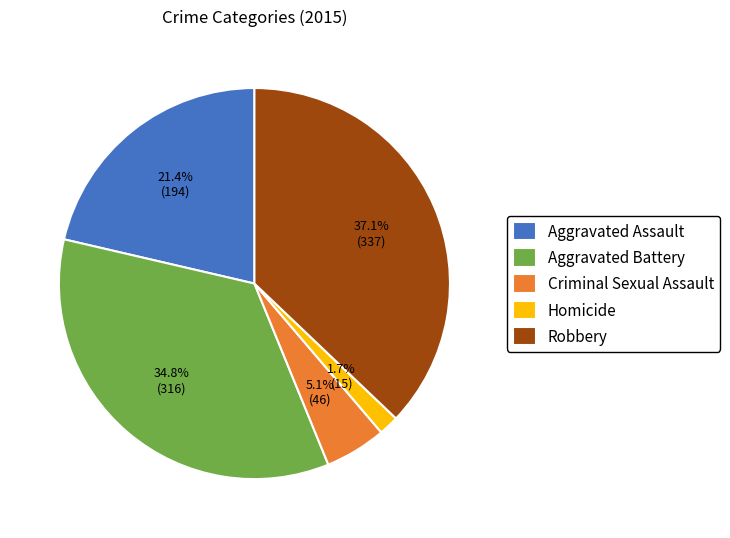

Does any single category account for the majority?

No